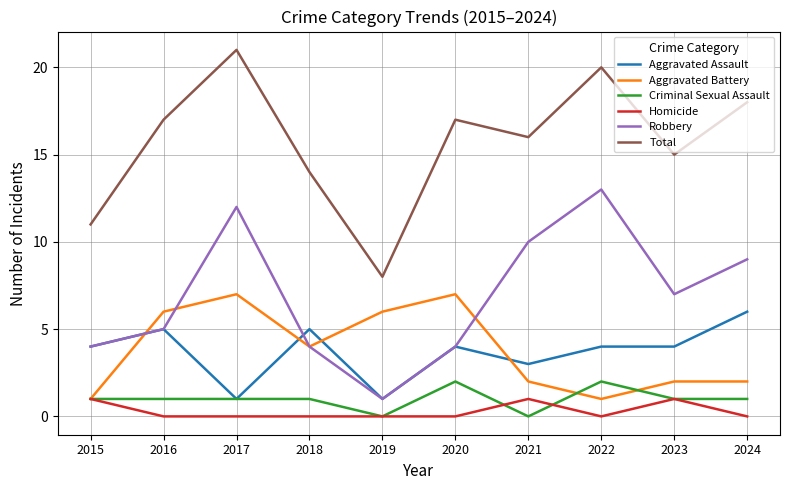

What are all the series names shown in the legend?

Aggravated Assault, Aggravated Battery, Criminal Sexual Assault, Homicide, Robbery, Total